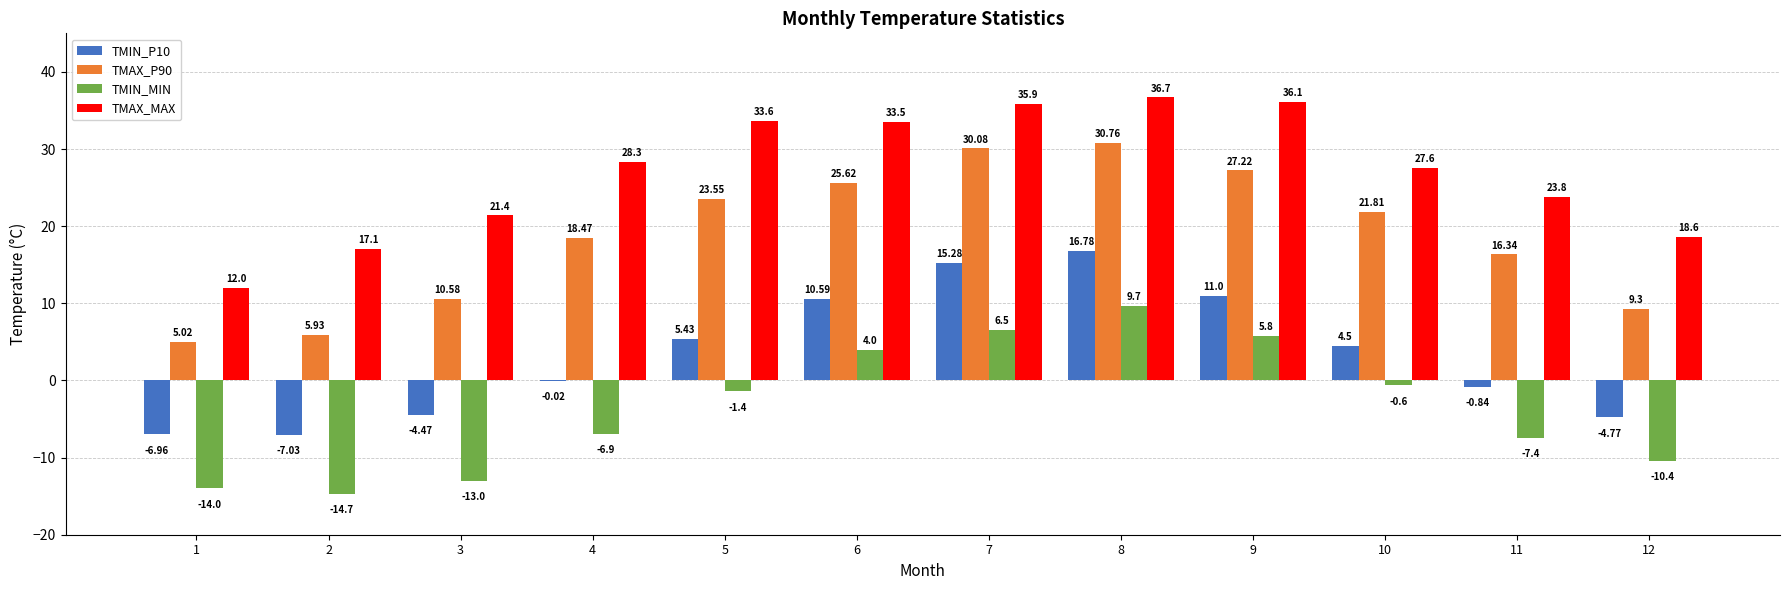

What is the sum of all TMIN_MIN values?

-42.4